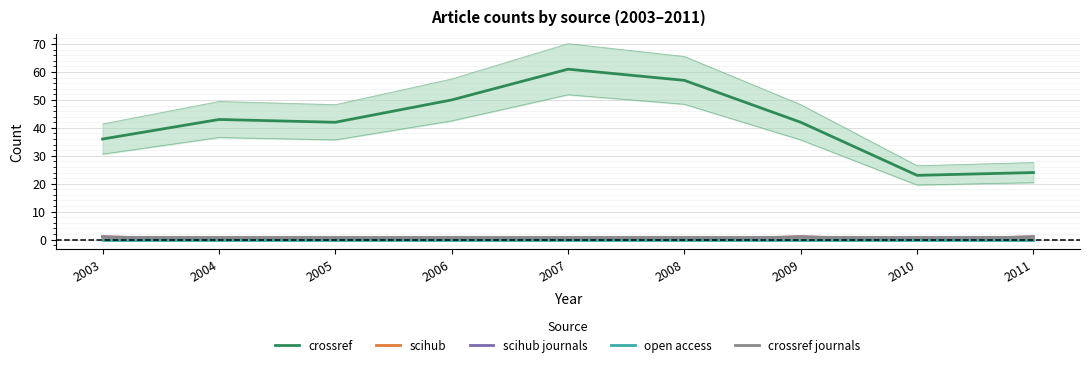

What is the value of the crossref journals point at the 8th from the left?

1